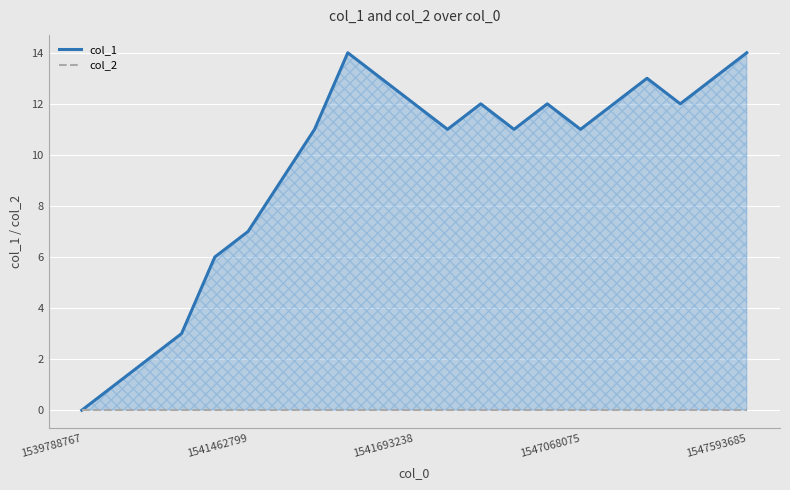

How many categories are shown in the chart?

21